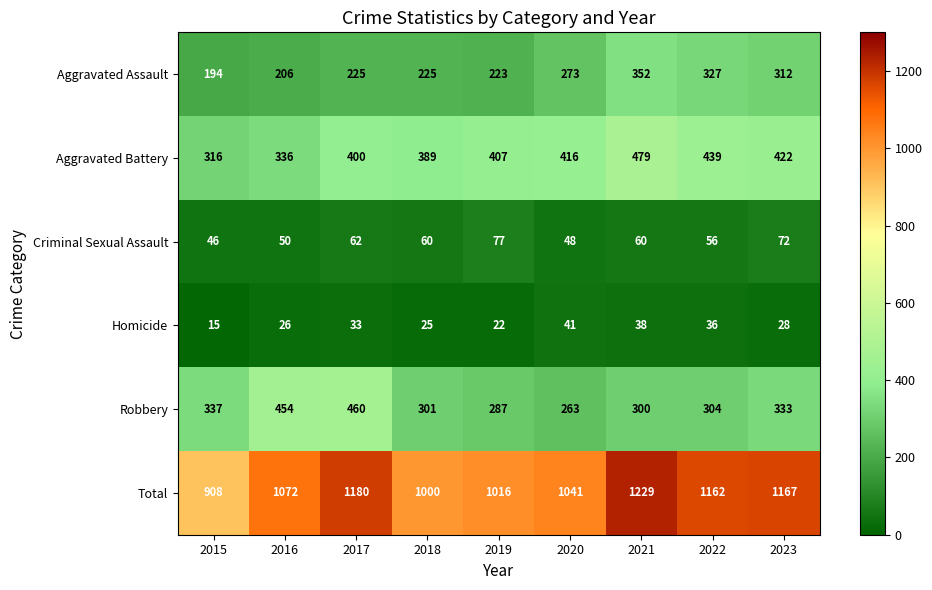

What is the minimum value for Aggravated Battery?

316